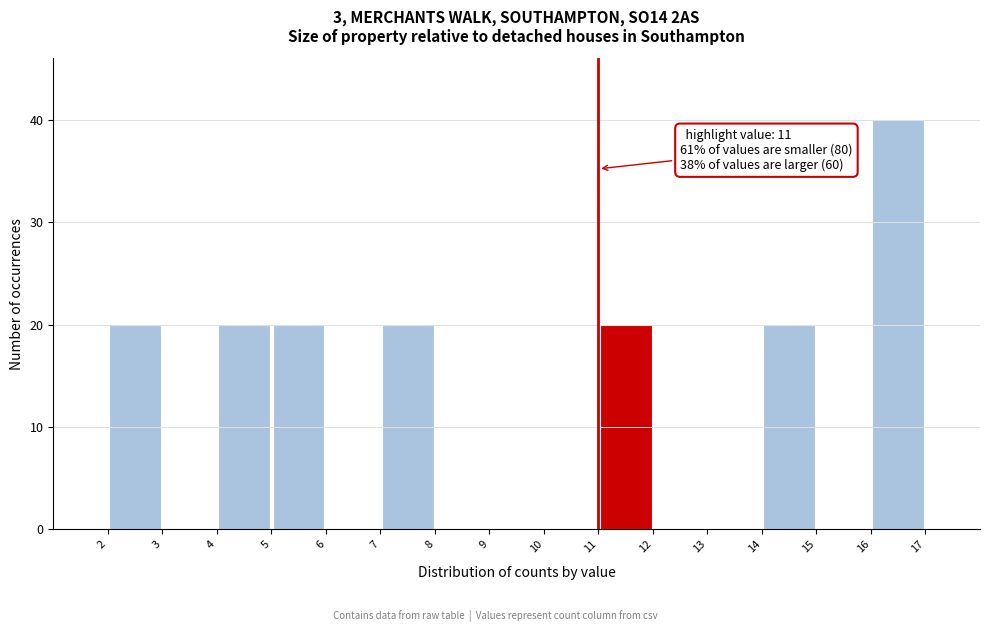

Over which range of the x-axis is the bar tallest?

16 to 17